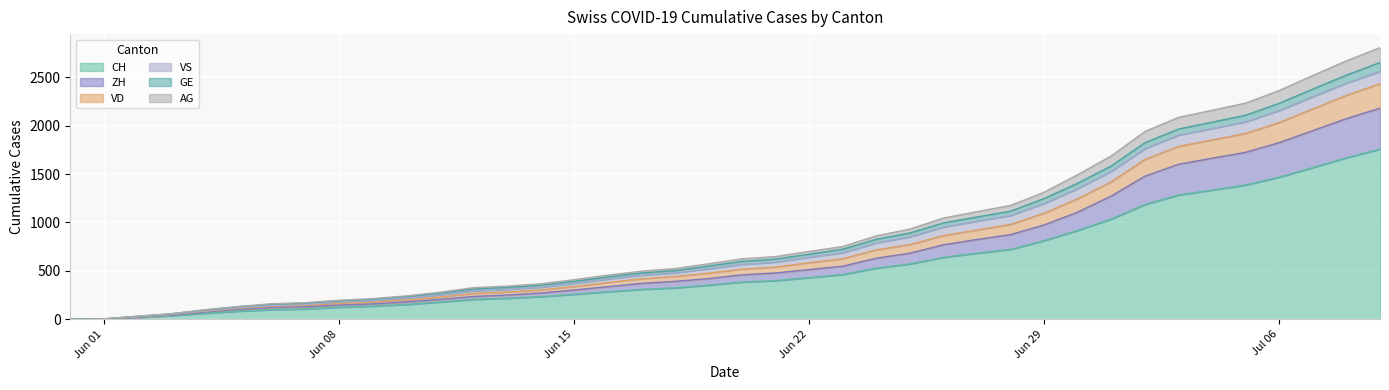

What are all the series names shown in the legend?

CH, ZH, VD, VS, GE, AG